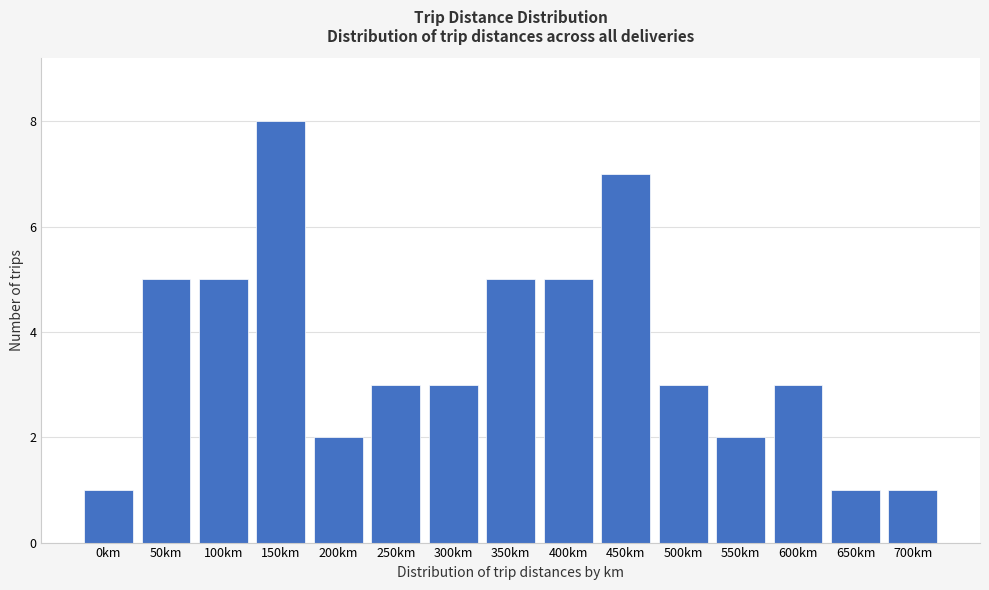

Reading left to right, extract all data points from this chart.

1	5	5	8	2	3	3	5	5	7	3	2	3	1	1